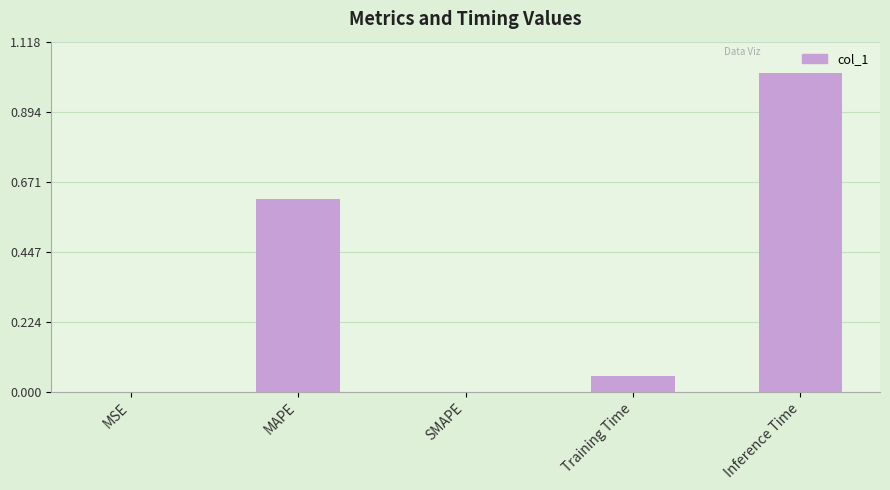

Which category has the highest value across all series?

Inference Time